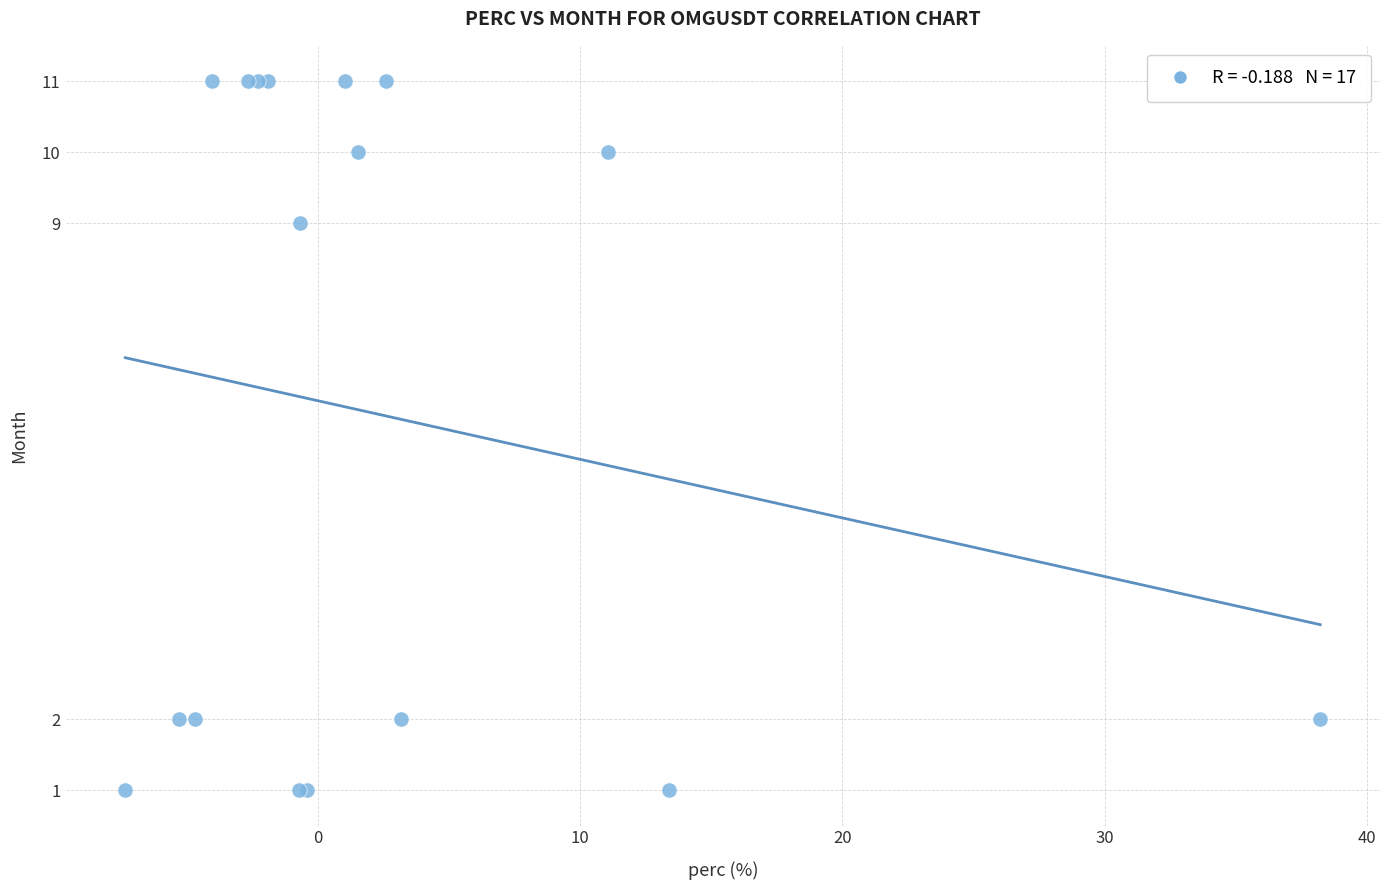

What Y value in the scatter plot is closest to 6?

9